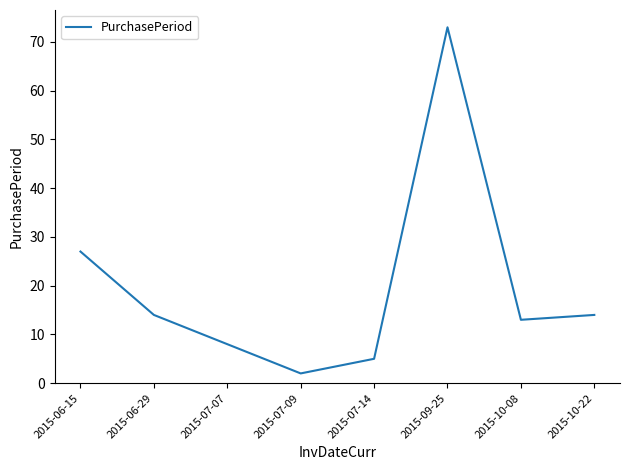

Between 2015-07-07 and 2015-09-25, which is larger?

2015-09-25